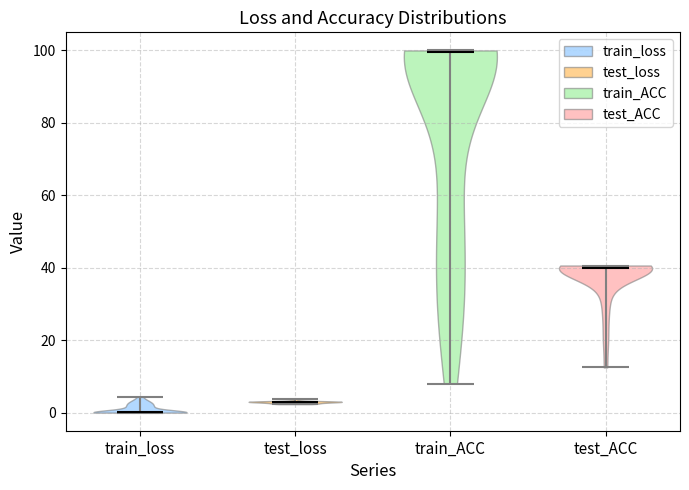

What is the highest point the violin for test_loss reaches on the y-axis? The values are not printed on the chart, so give them approximately, as read against the axis.

4